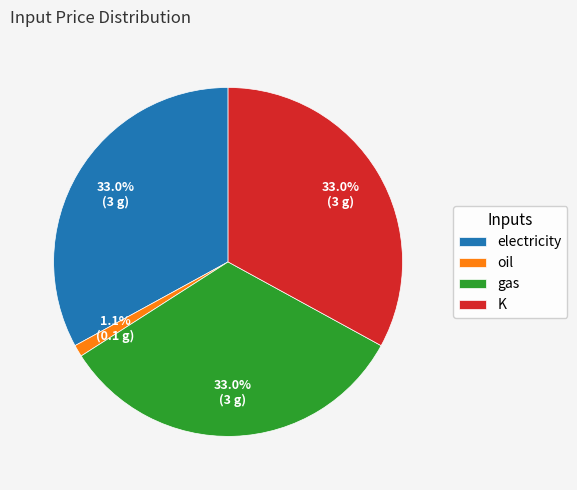

Which category has the smallest portion of the pie?

oil